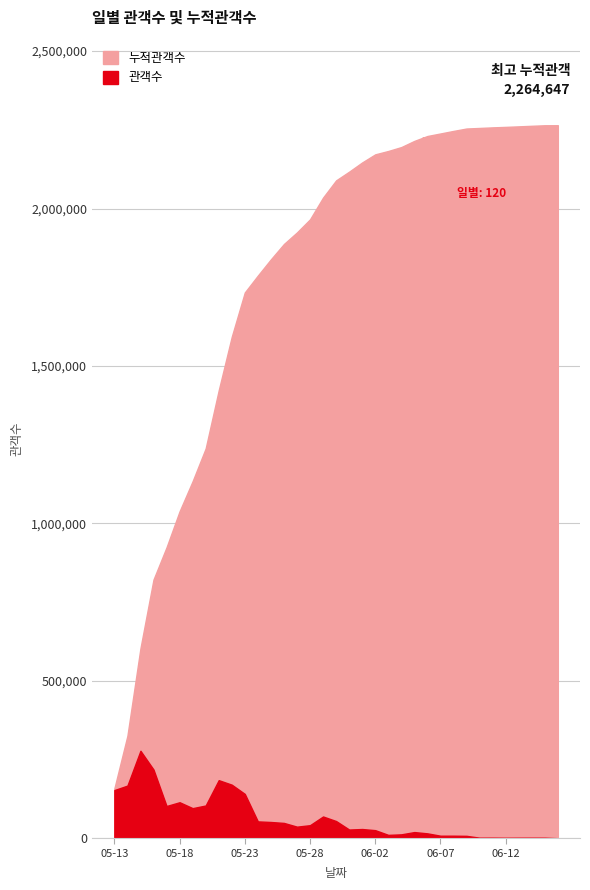

Which series has the largest total across all categories?

누적관객수